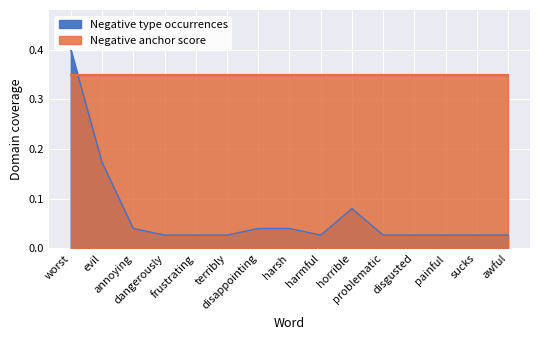

The value at problematic is 0.0. True or false?

True